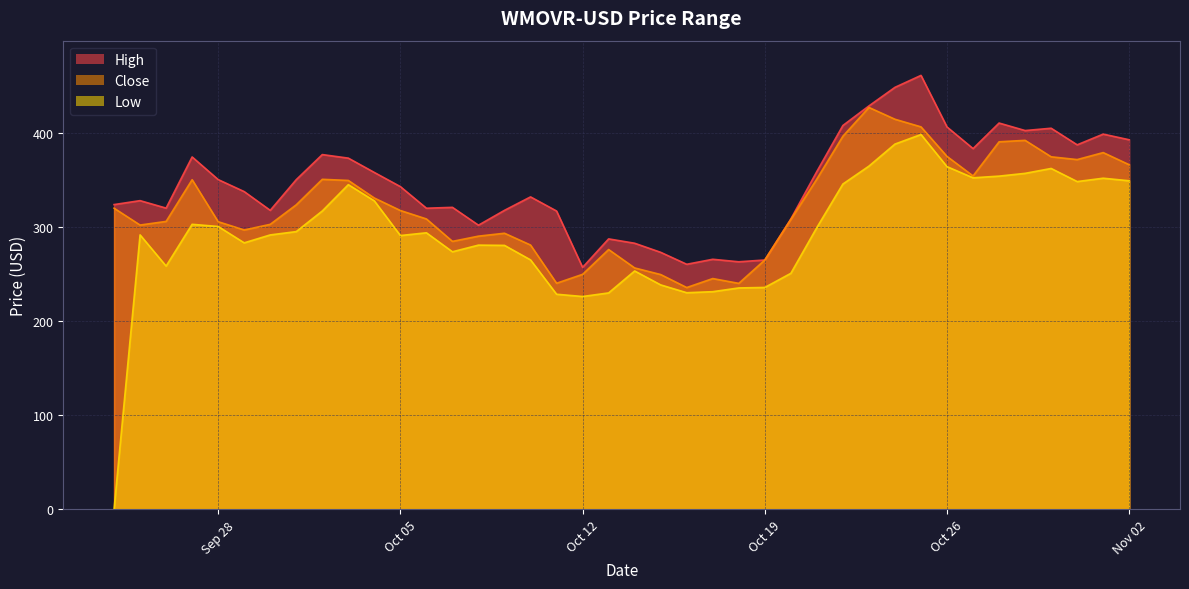

At how many categories does at least one series exceed 265?

36